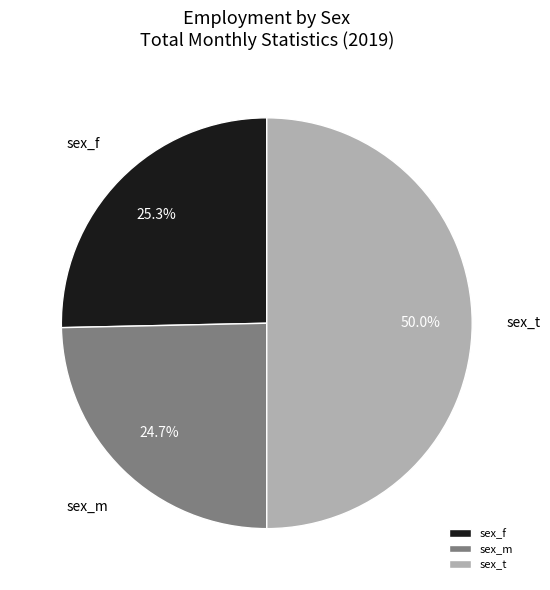

To the nearest percent, what portion does sex_m represent?

25%